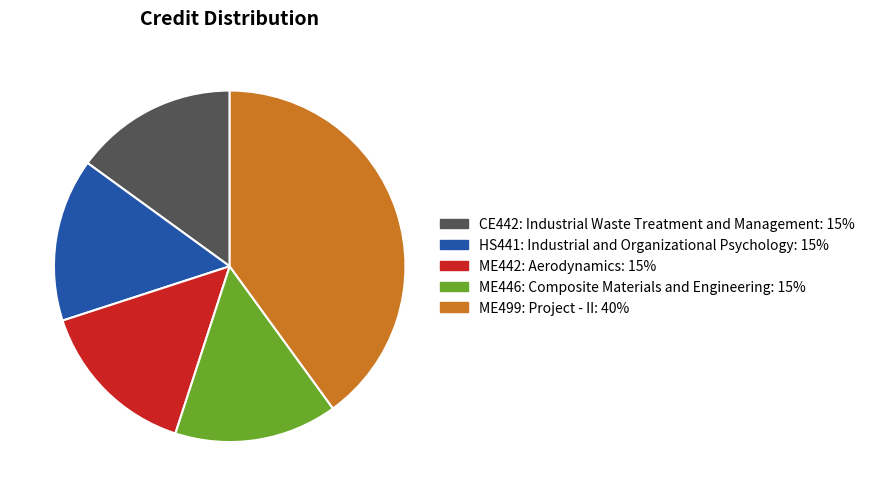

Combined, do ME442: Aerodynamics: 15% and HS441: Industrial and Organizational Psychology: 15% account for over 50%?

No